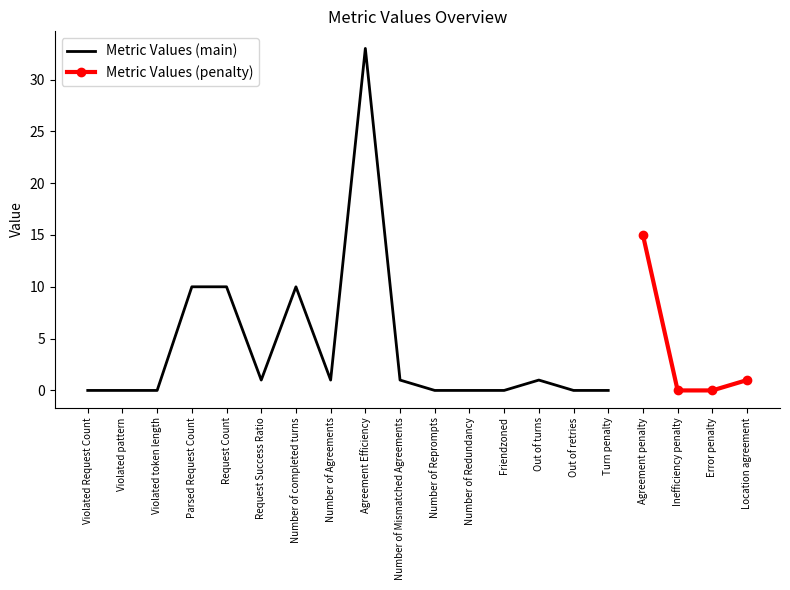

What is the sum of the values at Request Count and Location agreement?

11